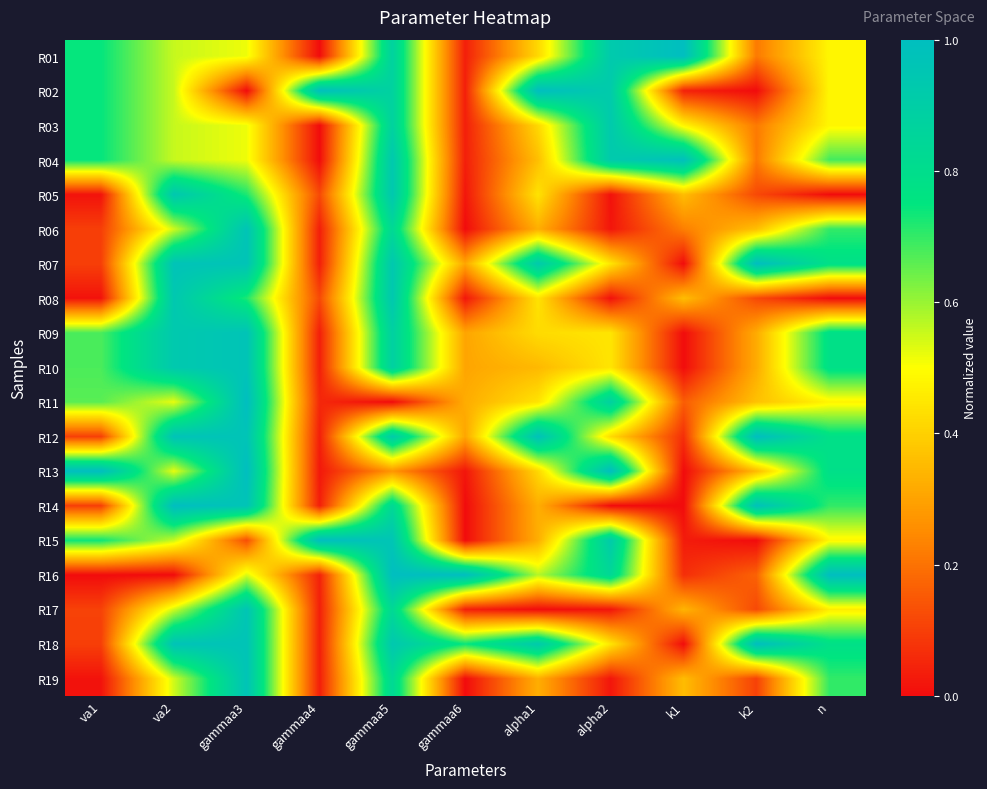

Which series has the largest range (max minus min)?

R13